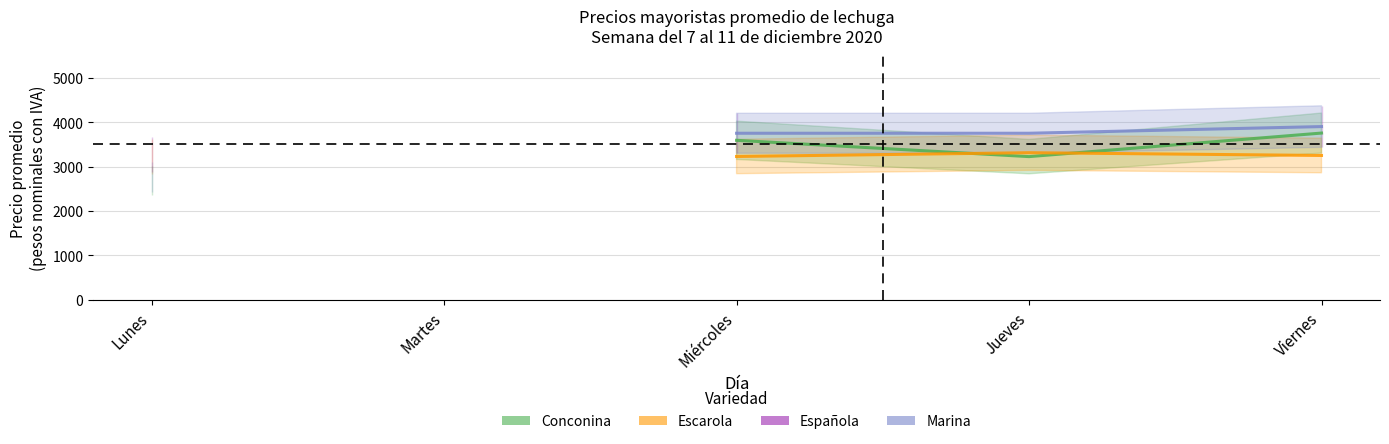

How many values in the Marina series exceed 3750?

1